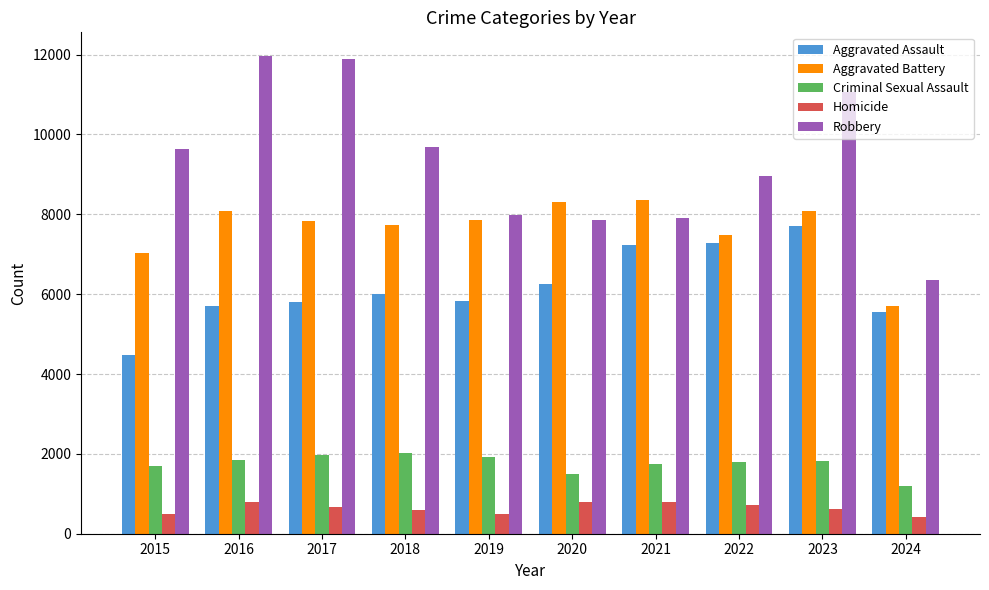

What is the difference between the maximum and second lowest values in the Criminal Sexual Assault series?

545